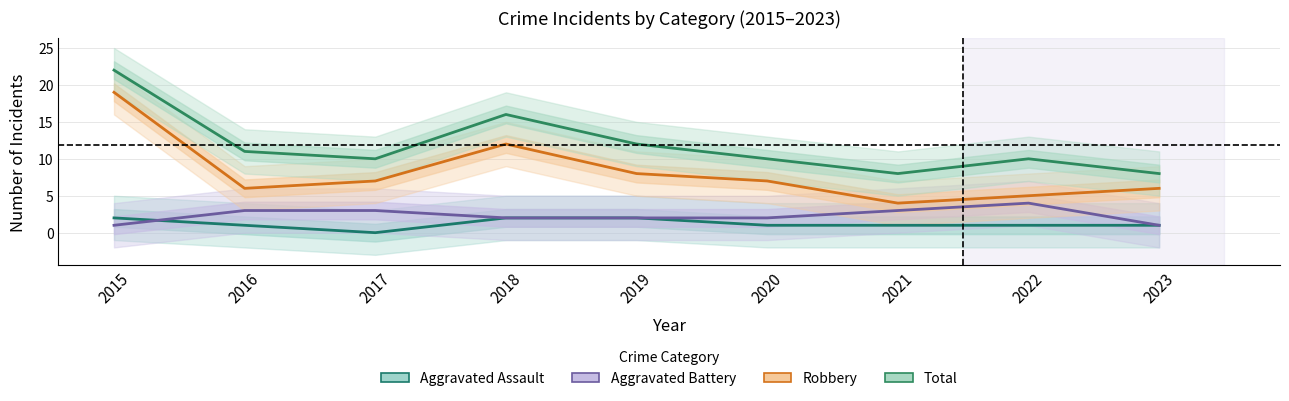

Rank the categories by Aggravated Battery value from lowest to highest.

2015, 2023, 2018, 2019, 2020, 2016, 2017, 2021, 2022